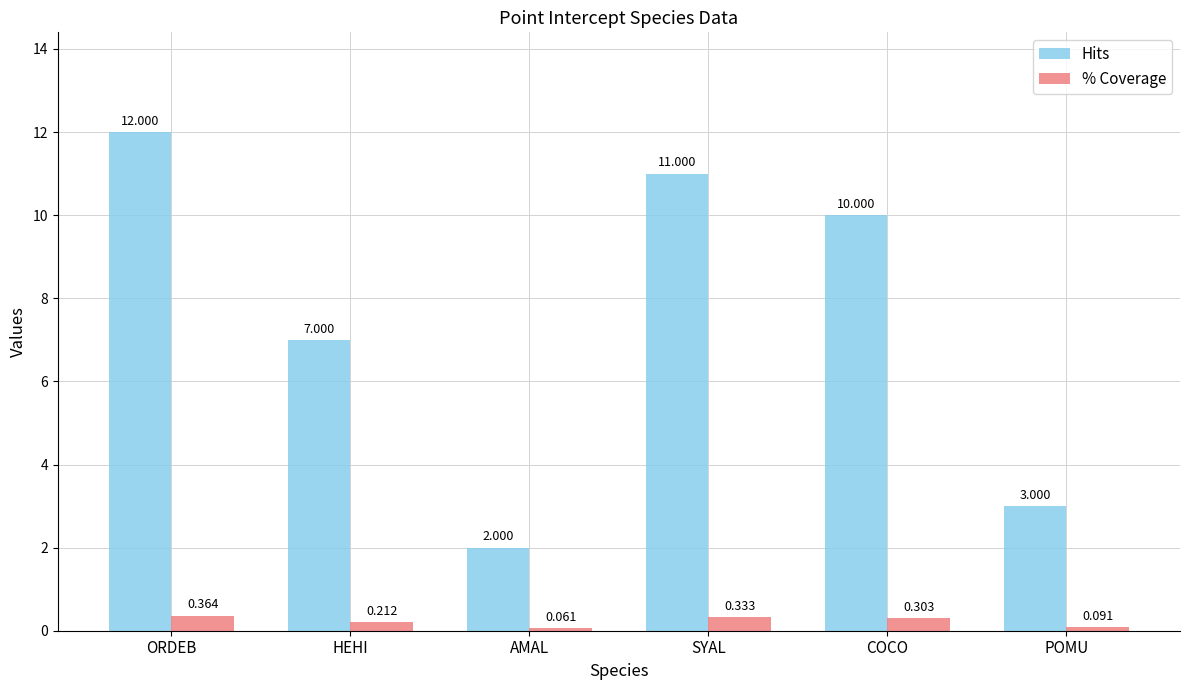

At which category does the chart reach its minimum across all series?

AMAL